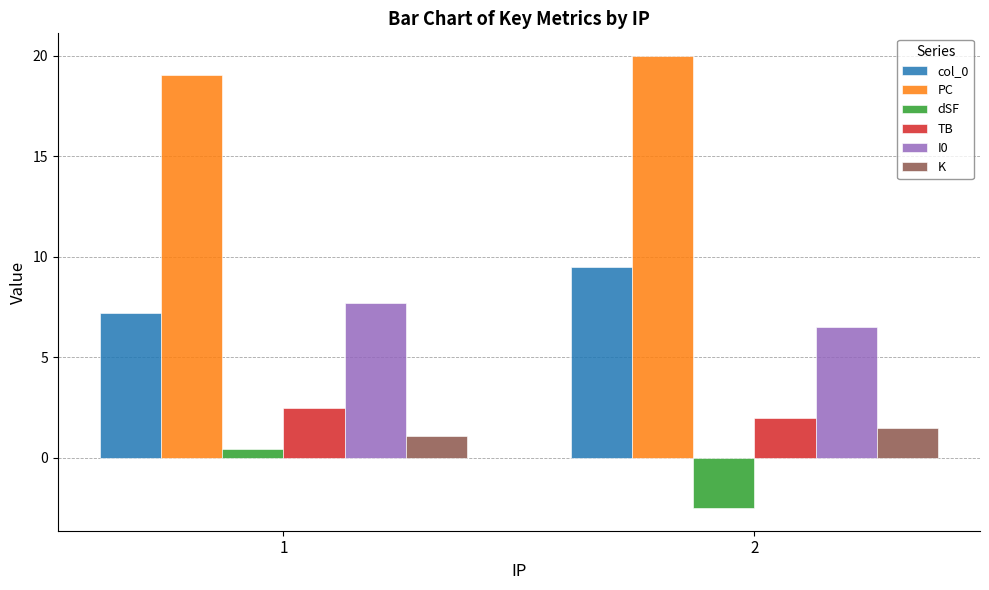

Is it true that I0 equals 2.3 at 2?

False